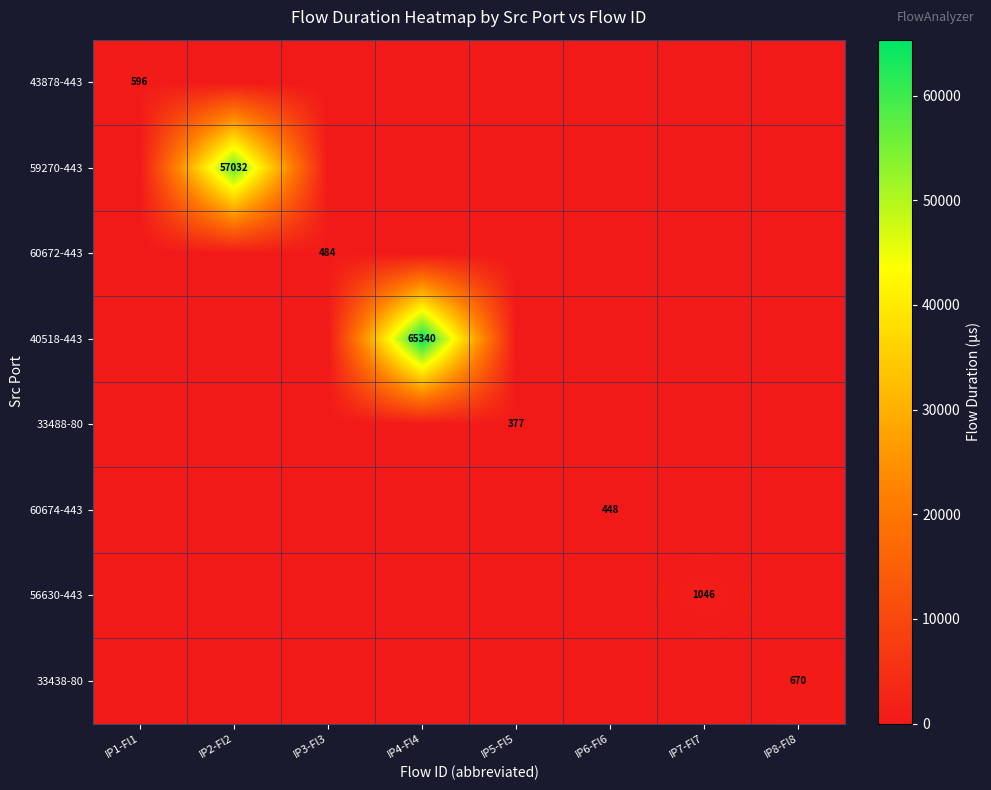

The 33438-80 series shows 1190 at IP8-Fl8. True or false?

False